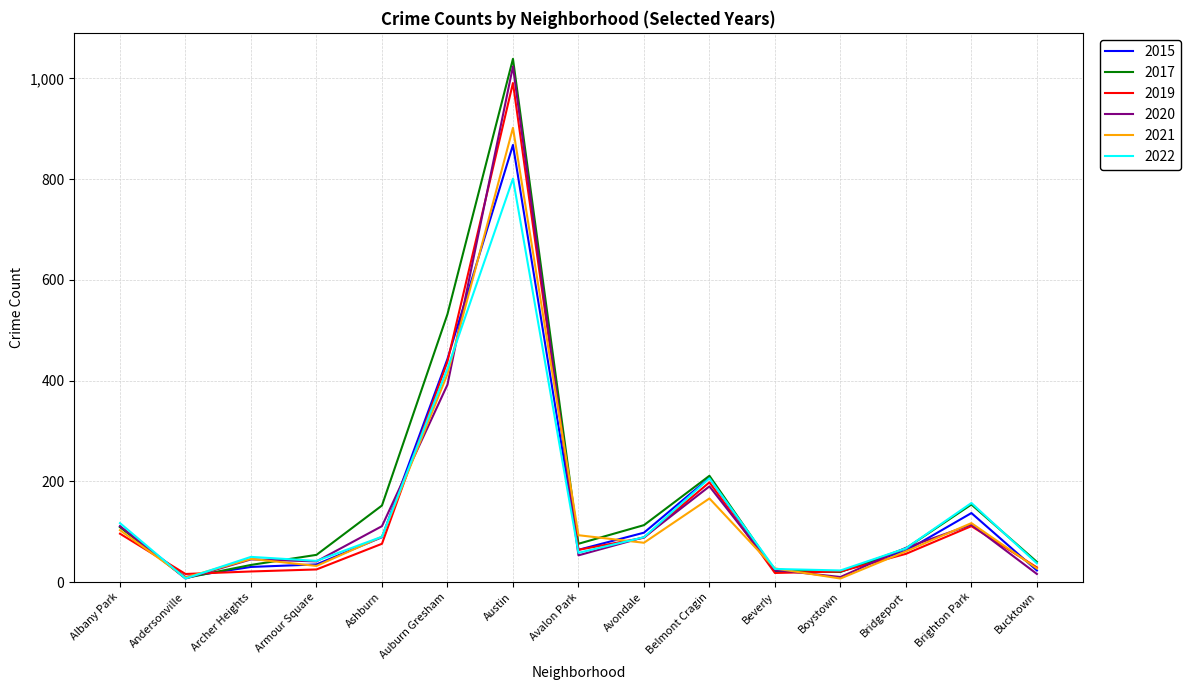

What is the average value of the 2019 series?

150